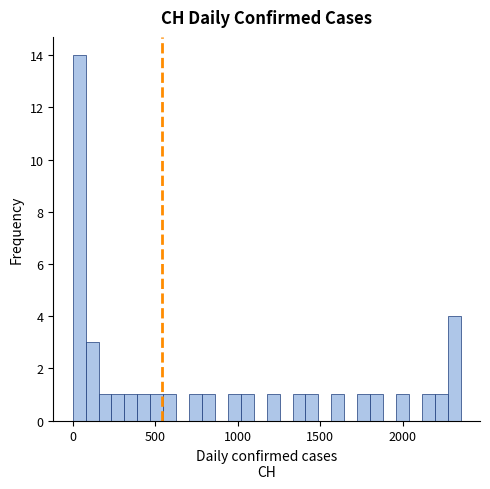

Read against the x-axis, roughly where is the centre of the tallest bar?

50